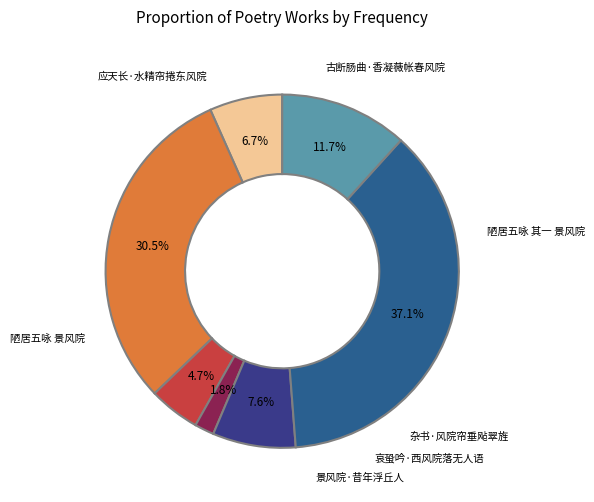

Which slice is the smallest?

哀蛩吟·西风院落无人语